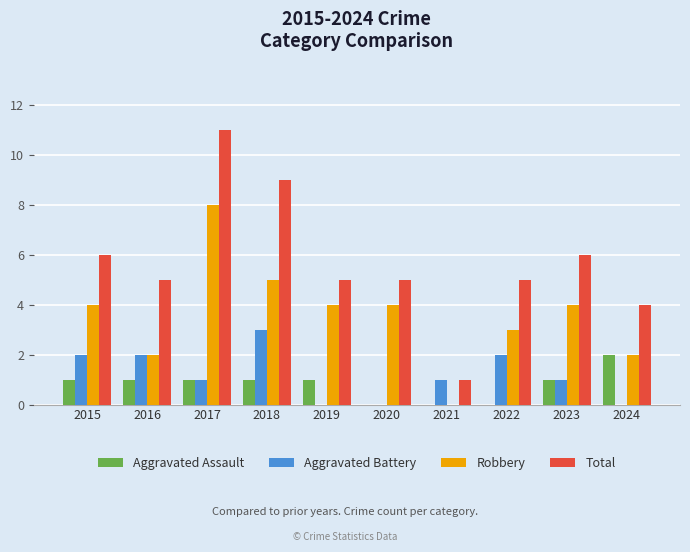

Count the Aggravated Battery values in the range 0 to 2.

9